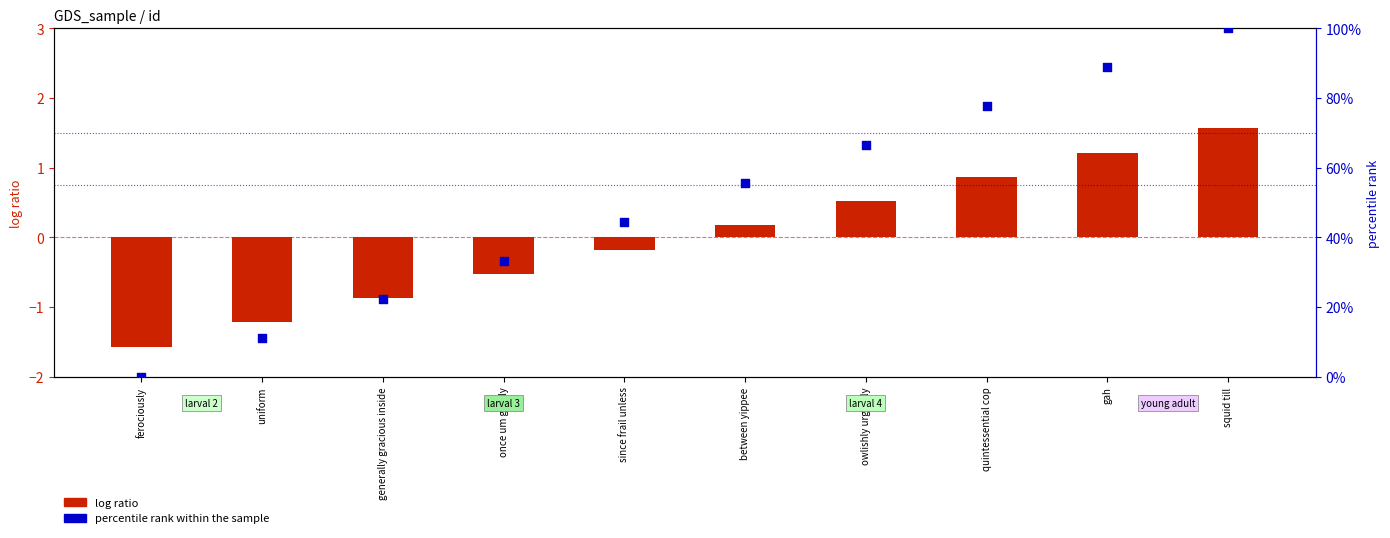

Which series reaches the maximum Y coordinate?

percentile rank within the sample